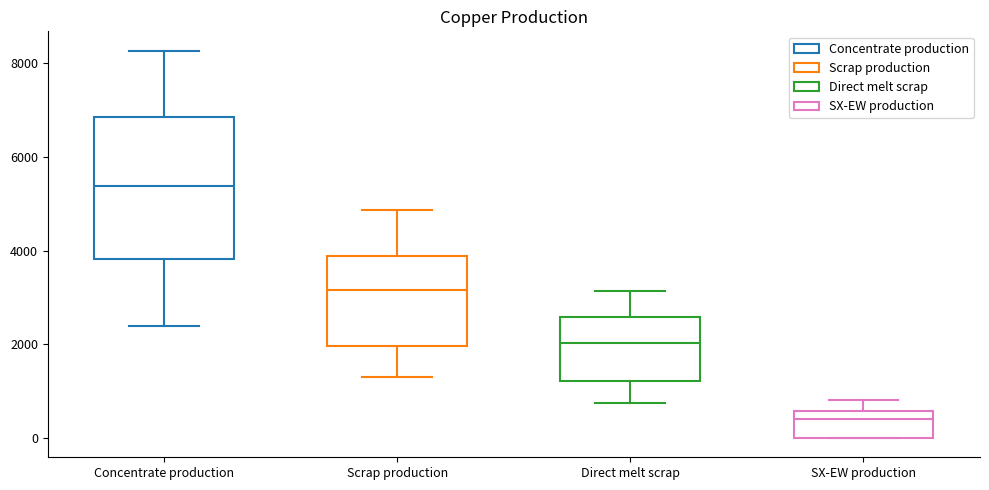

Reading left to right, transcribe this box plot: for each box, give where its median line is, the range the box spans, and where its two whiskers end, as read against the y-axis. The values are not printed on the chart, so give them approximately, as read against the axis.

Concentrate production: median 5400, box 3800 to 6800, whiskers 2400 to 8200
Scrap production: median 3200, box 2000 to 3800, whiskers 1400 to 4800
Direct melt scrap: median 2000, box 1200 to 2600, whiskers 800 to 3200
SX-EW production: median 400, box 0 to 600, whiskers 0 to 800